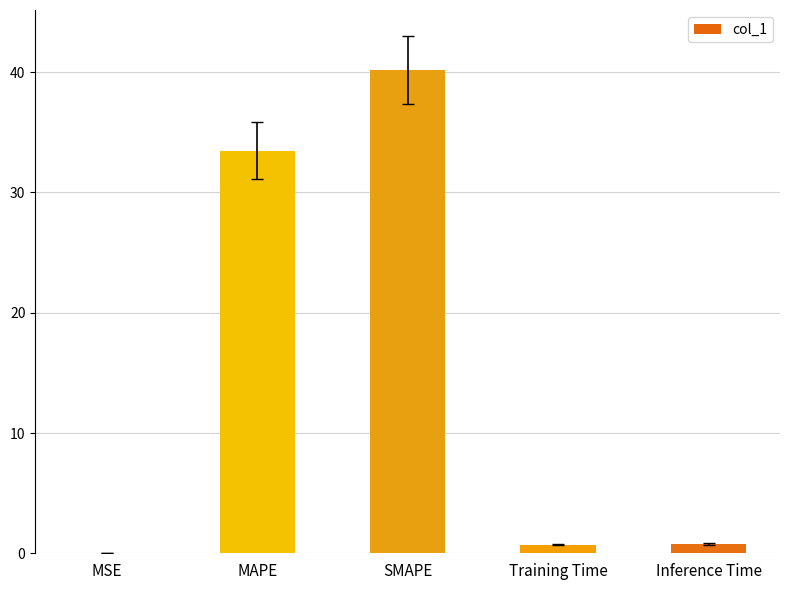

What is the sum of the values at MSE and SMAPE?

40.3